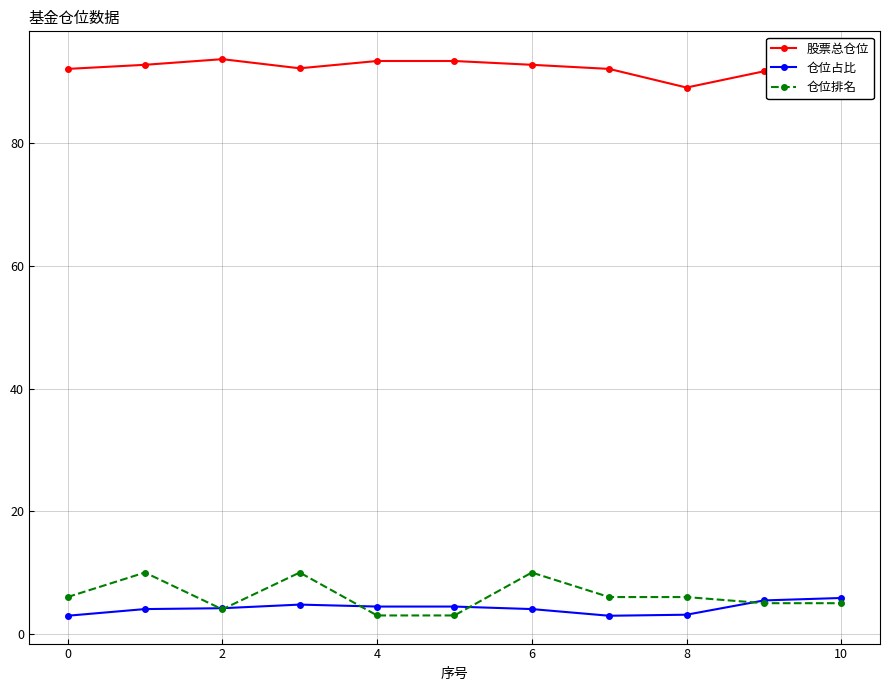

Which series has the widest spread of values?

仓位排名